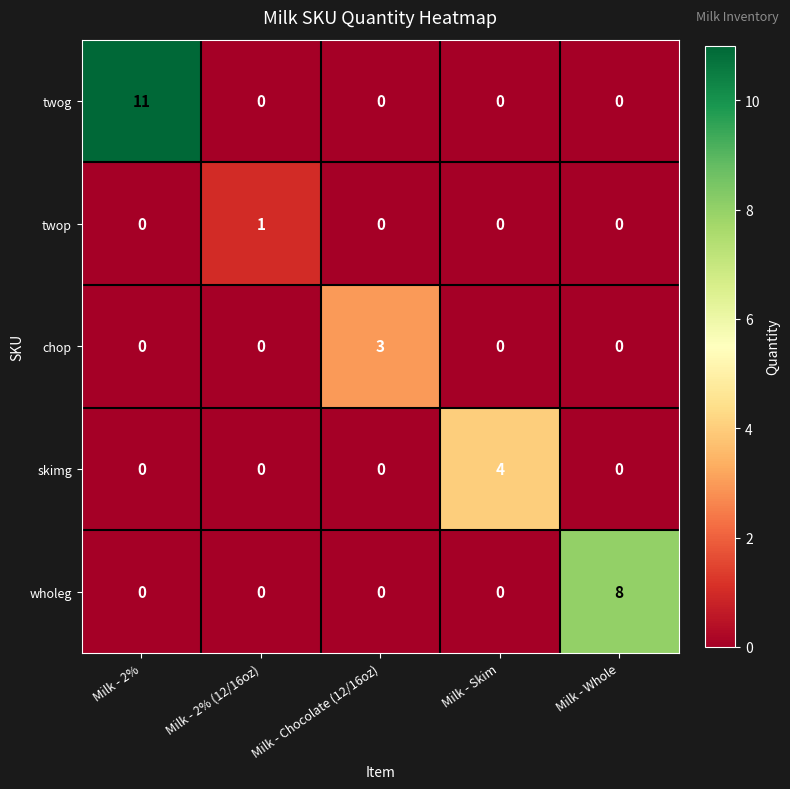

What is the spread (max minus min) of values at Milk - Skim?

4